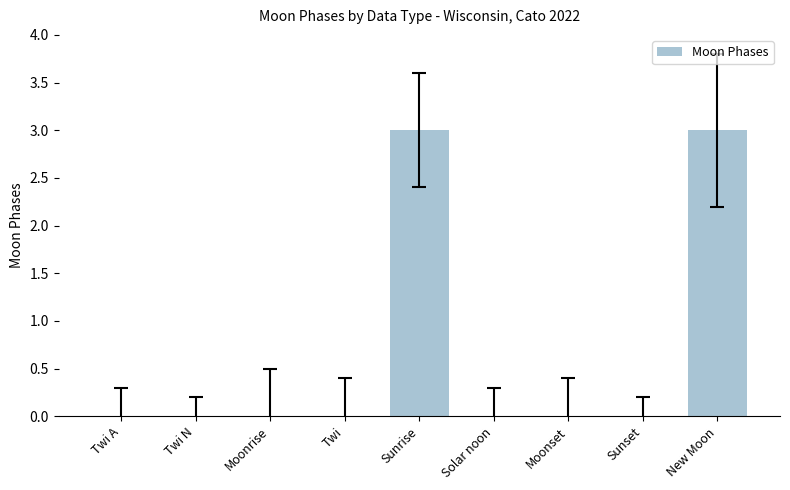

Reading left to right, transcribe all the data shown in this chart.

Twi A=0	Twi N=0	Moonrise=0	Twi=0	Sunrise=3	Solar noon=0	Moonset=0	Sunset=0	New Moon=3